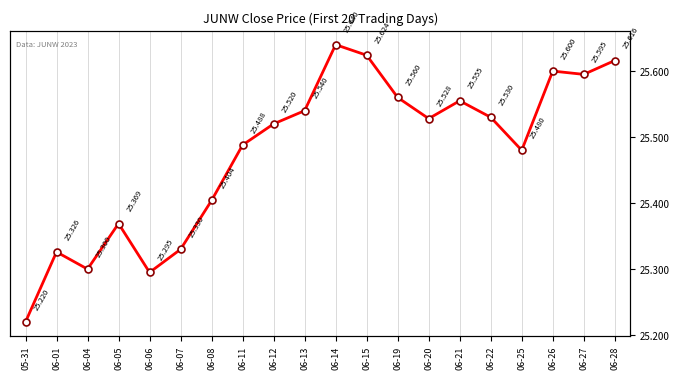

The value at 06-15 is 14.5. True or false?

False